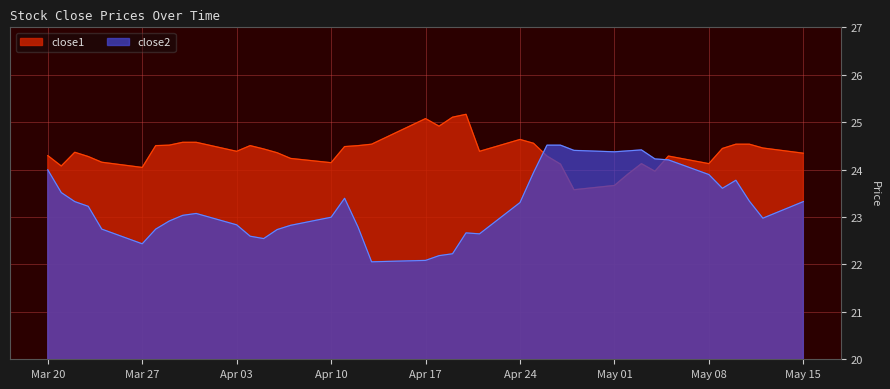

After their last crossing, which series has the higher values: close2 or close1?

close1